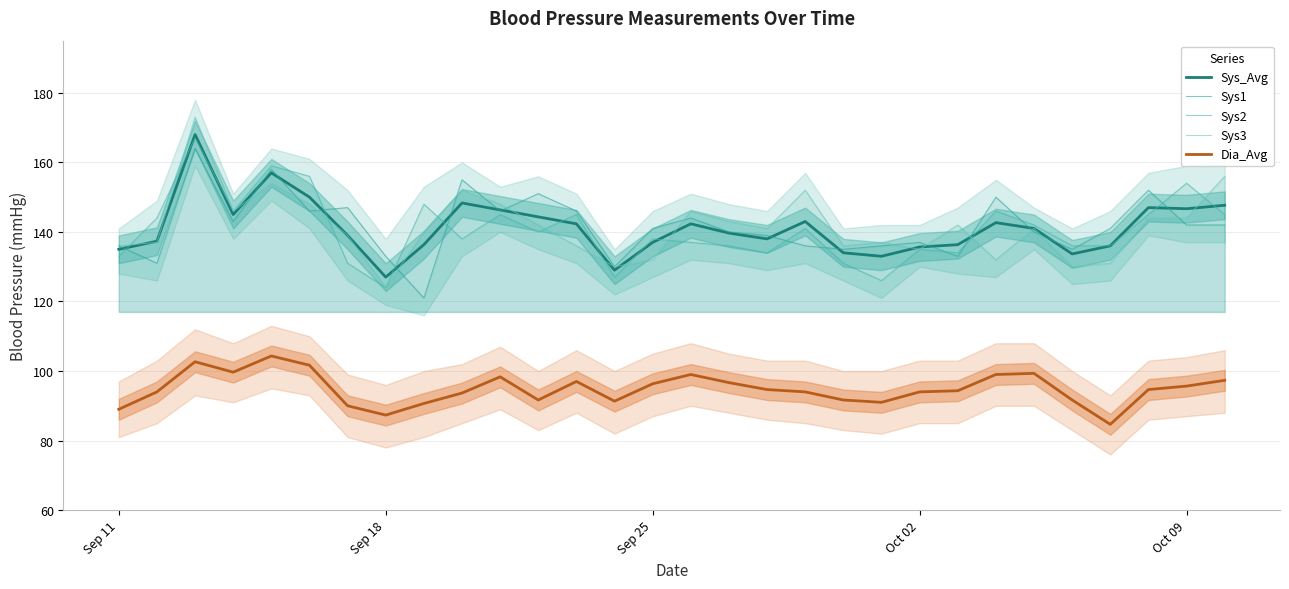

What are all the series names shown in the legend?

Sys_Avg, Sys1, Sys2, Sys3, Dia_Avg